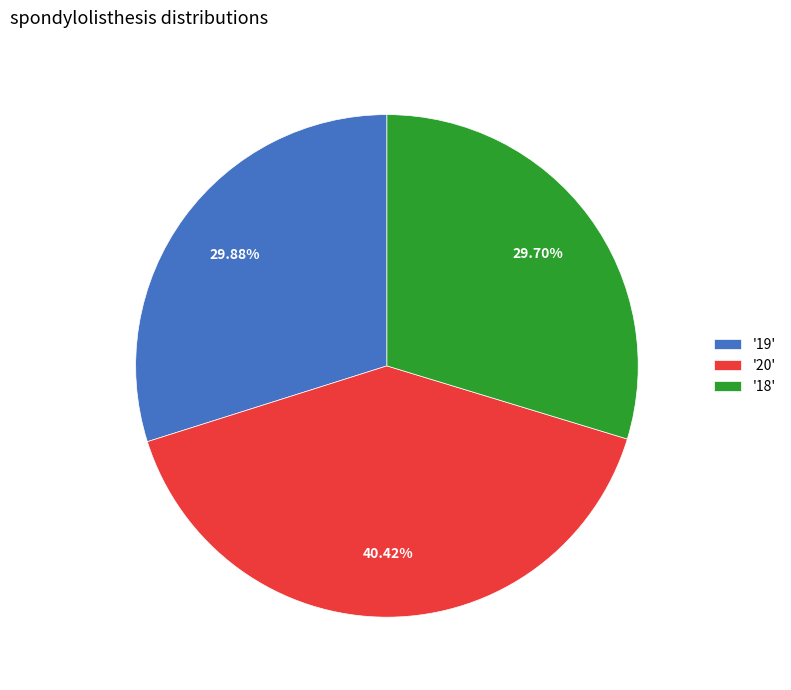

How many segments does this pie chart have?

3